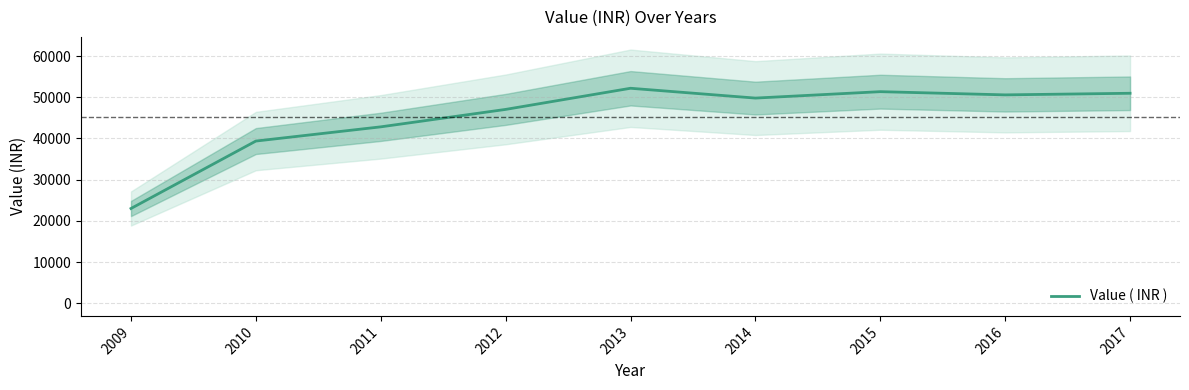

Reading left to right, extract all data points from this chart.

22990.0	39360.0	42808.0	47041.0	52173.0	49789.0	51347.0	50568.0	50957.5